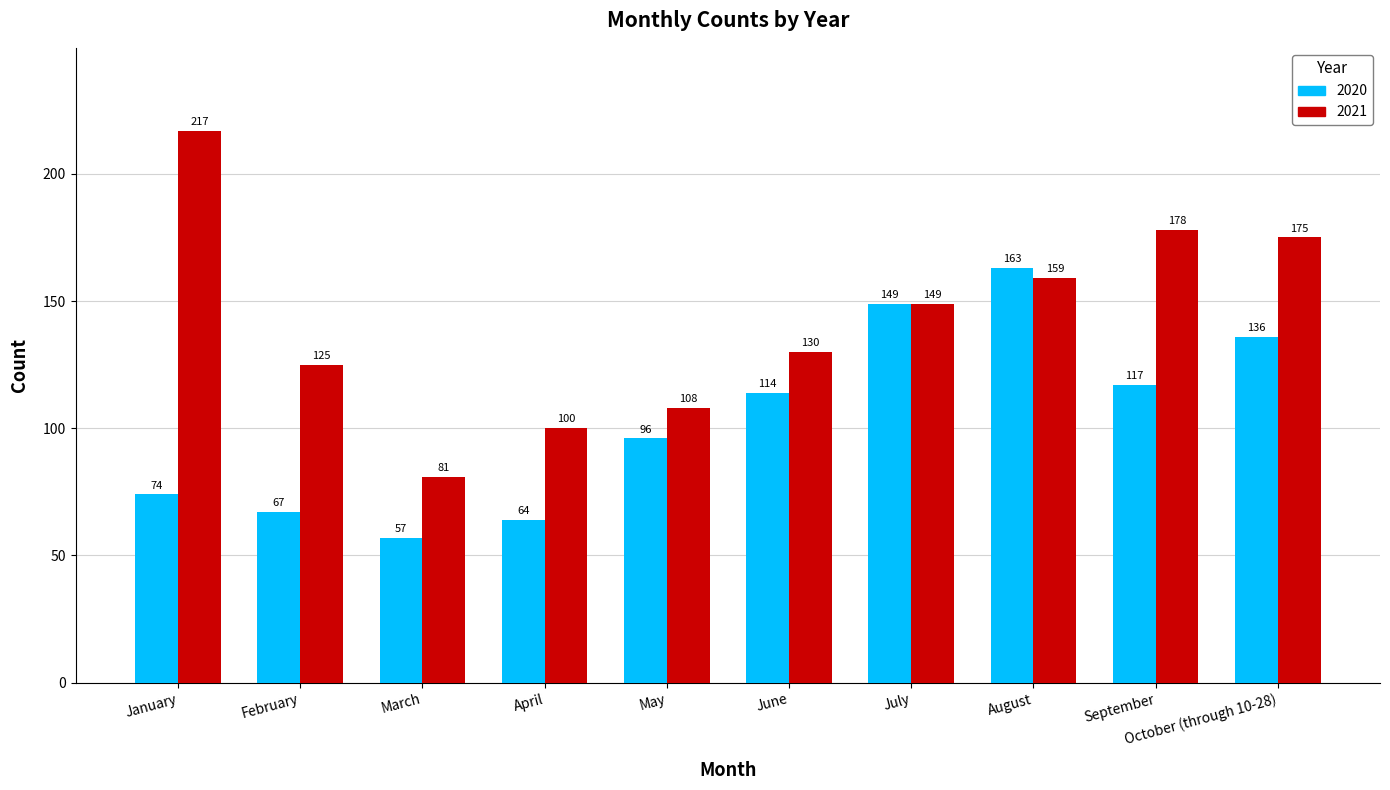

At which category is the sum across all series the highest?

August